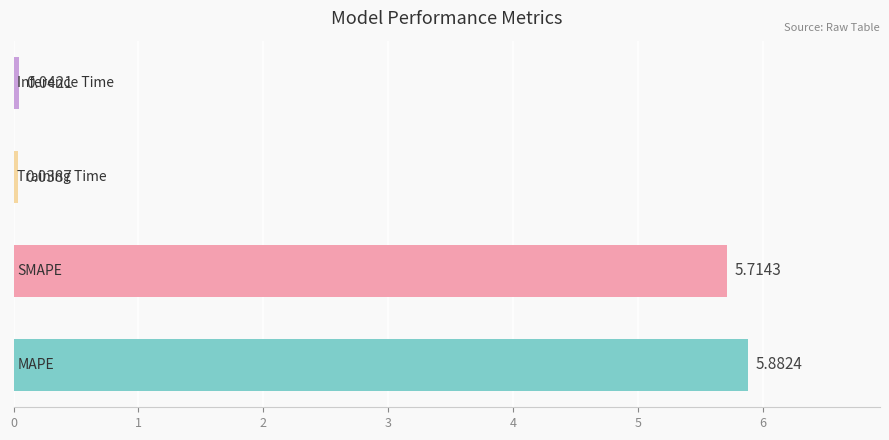

Does the chart contain any negative values?

No